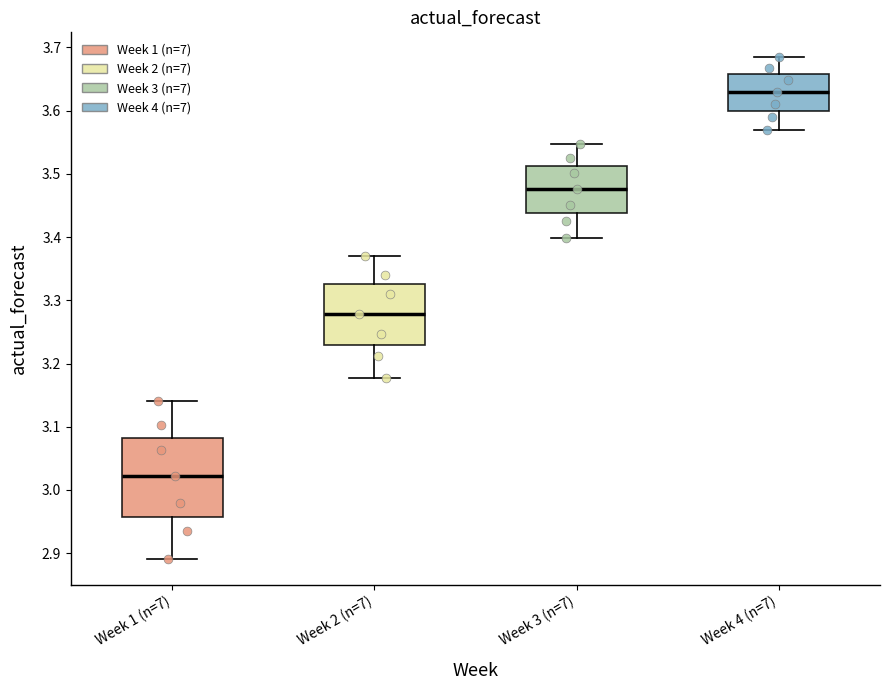

Where does the lower whisker of the box for Week 2 (n=7) end on the y-axis? The values are not printed on the chart, so give them approximately, as read against the axis.

3.18